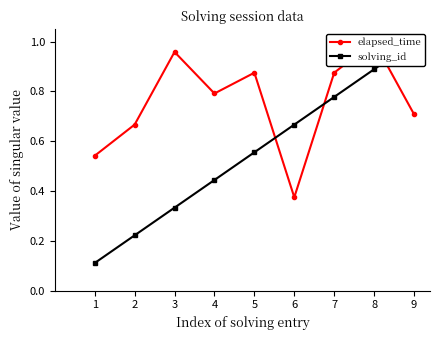

True or false: solving_id has a value of 0.9 at 8.

True